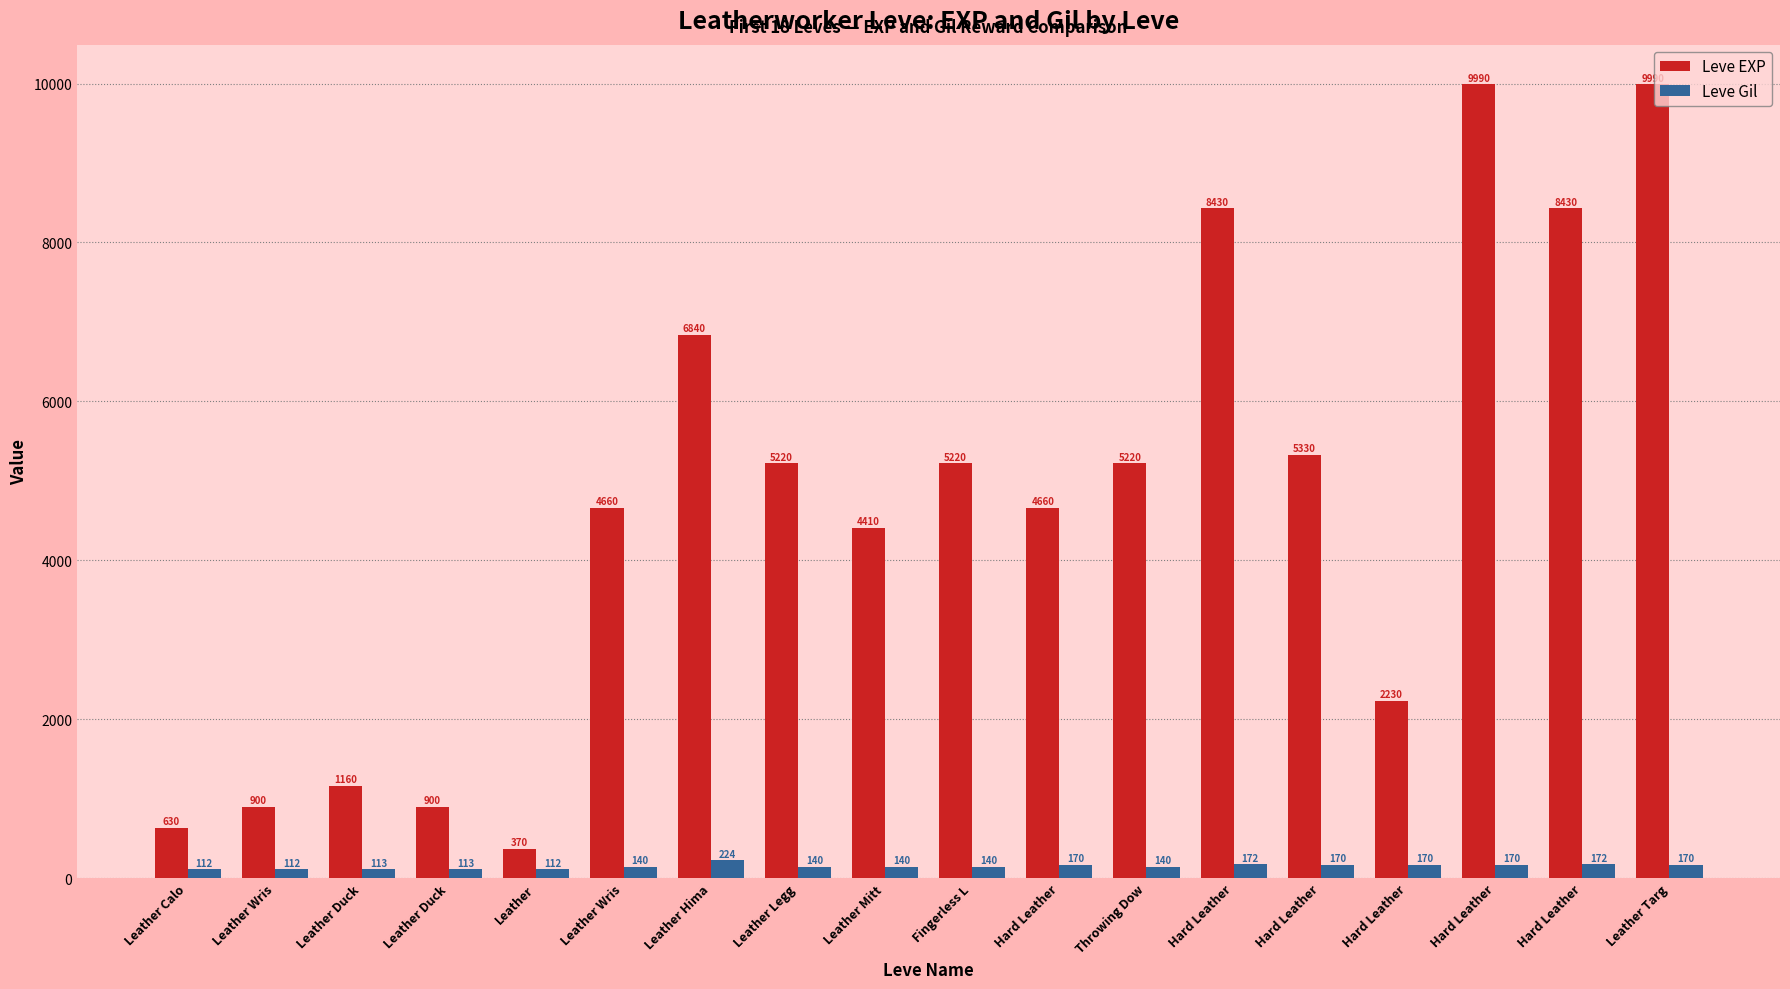

Which series has the widest spread of values?

Leve EXP